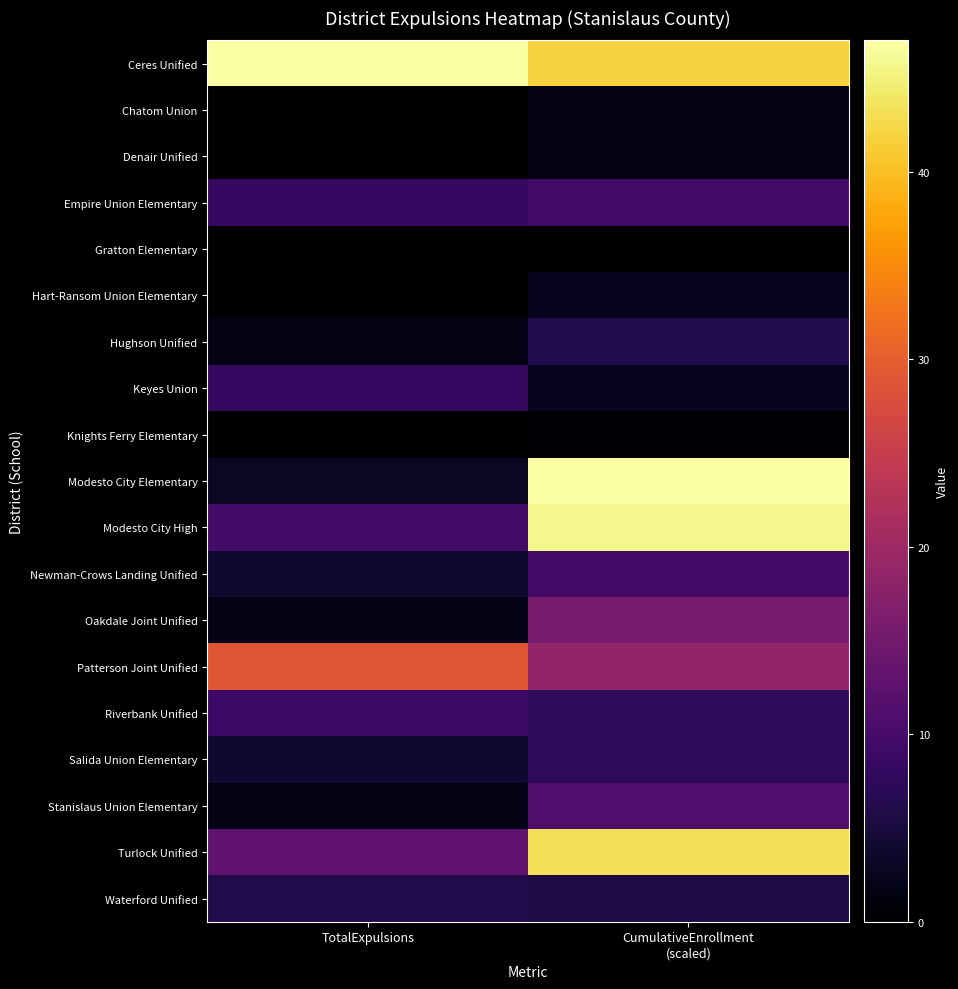

At which category is the sum across all series the highest?

CumulativeEnrollment
(scaled)